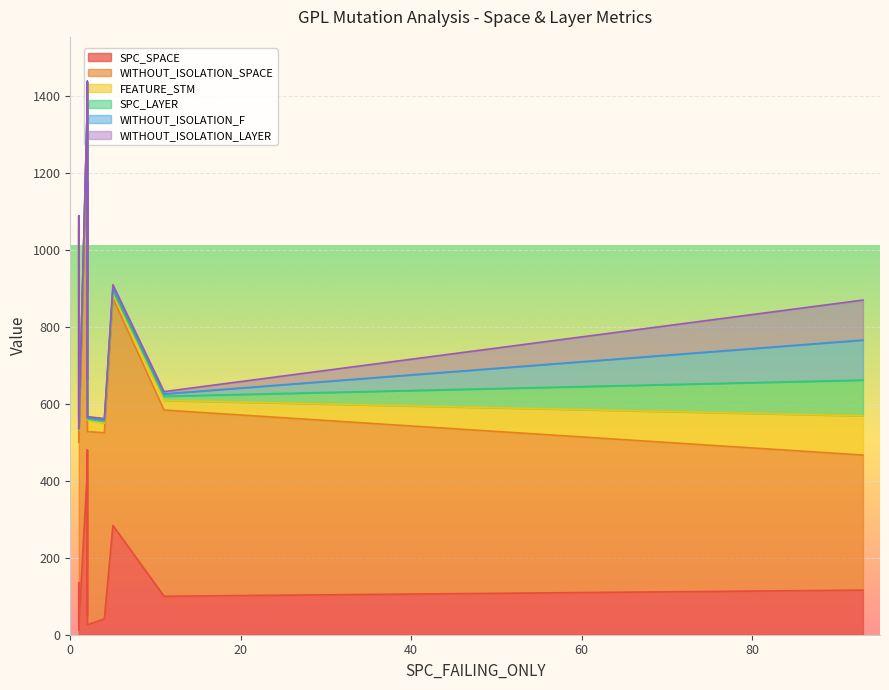

What is the difference between the WITHOUT_ISOLATION_F values at 4 and 2?

101